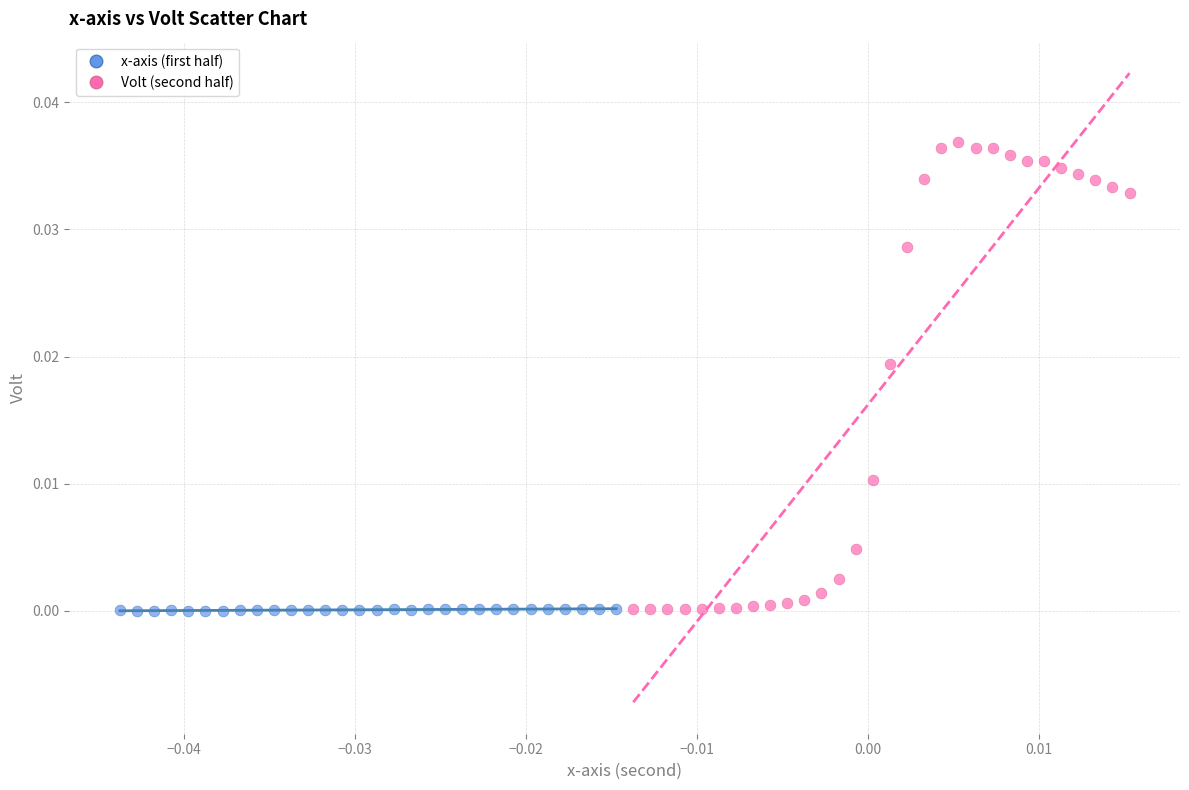

Which series reaches the maximum Y coordinate?

Volt (second half)